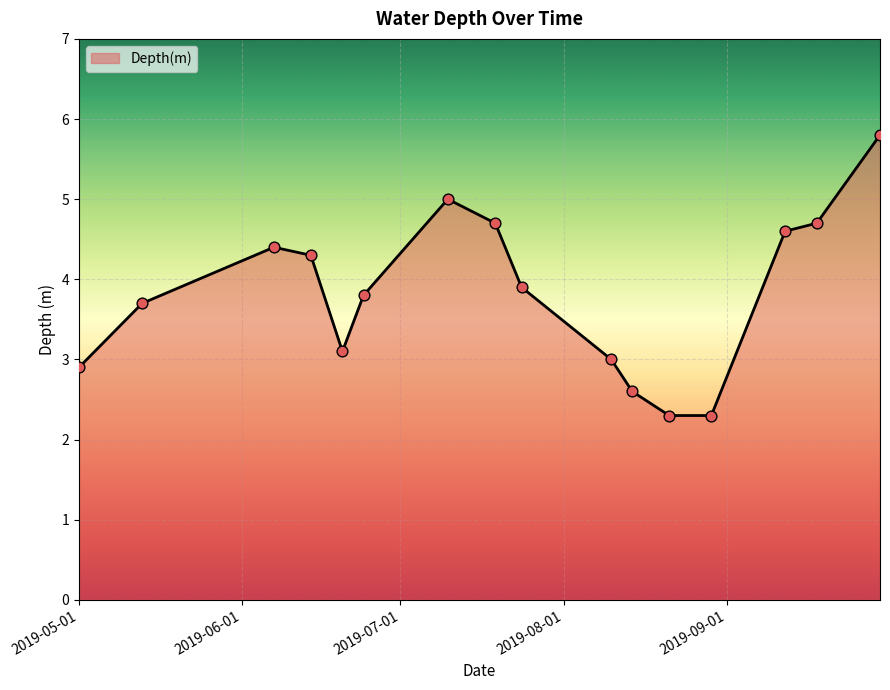

What is the greatest value displayed?

5.8